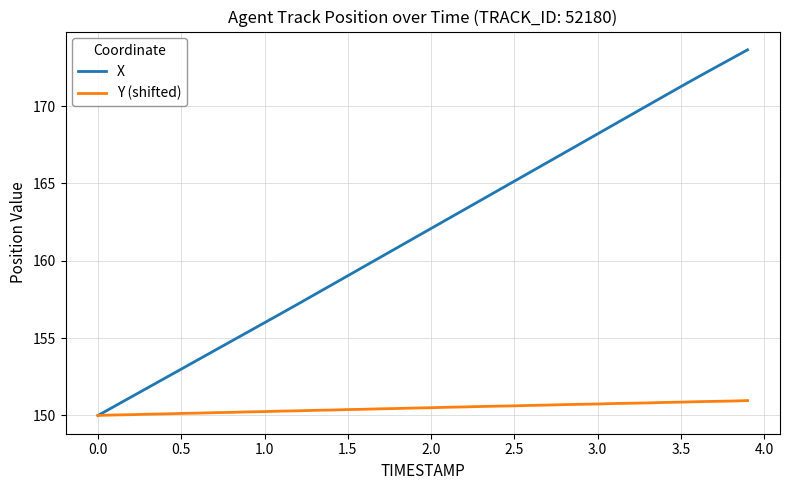

Which series has the widest spread of values?

X